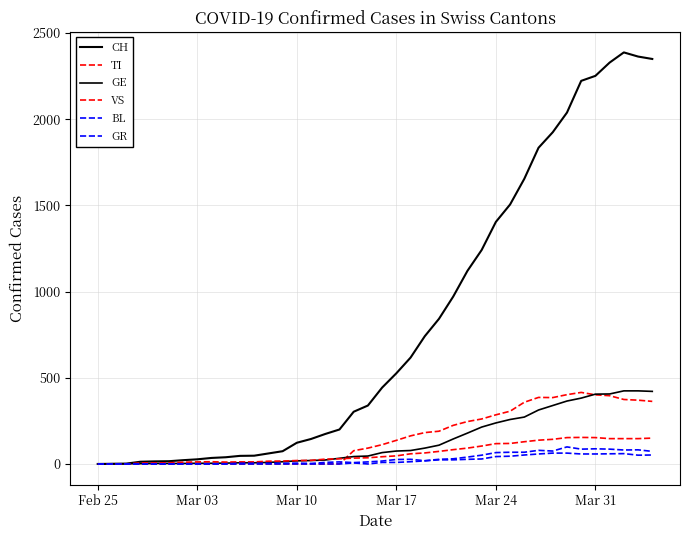

Does the chart have visible grid lines?

Yes